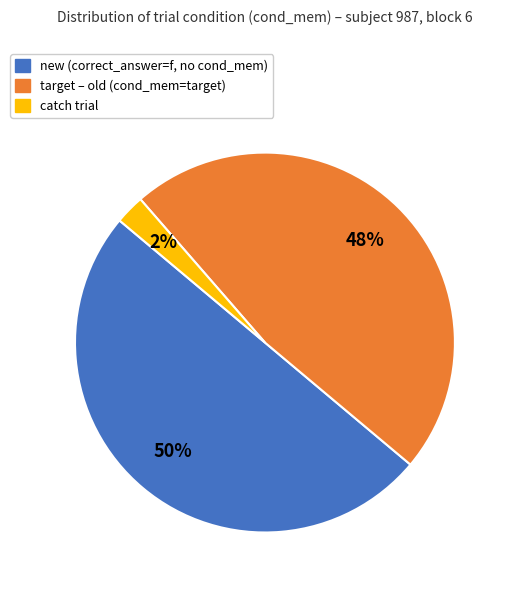

To the nearest percent, what is the average slice percentage?

33%